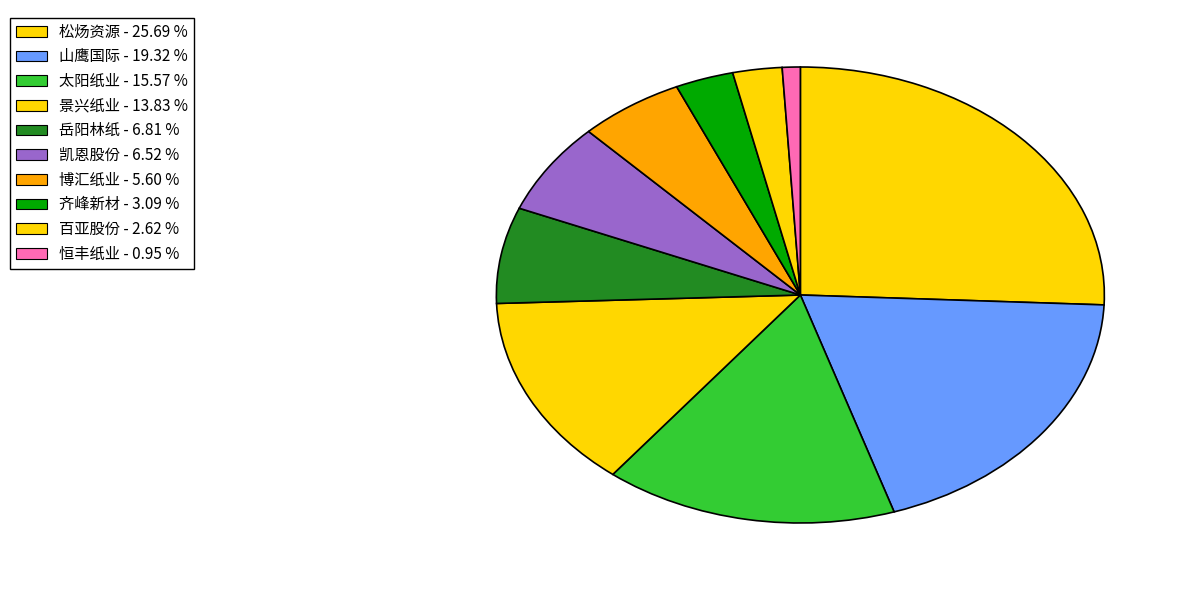

Does any single category account for the majority?

No